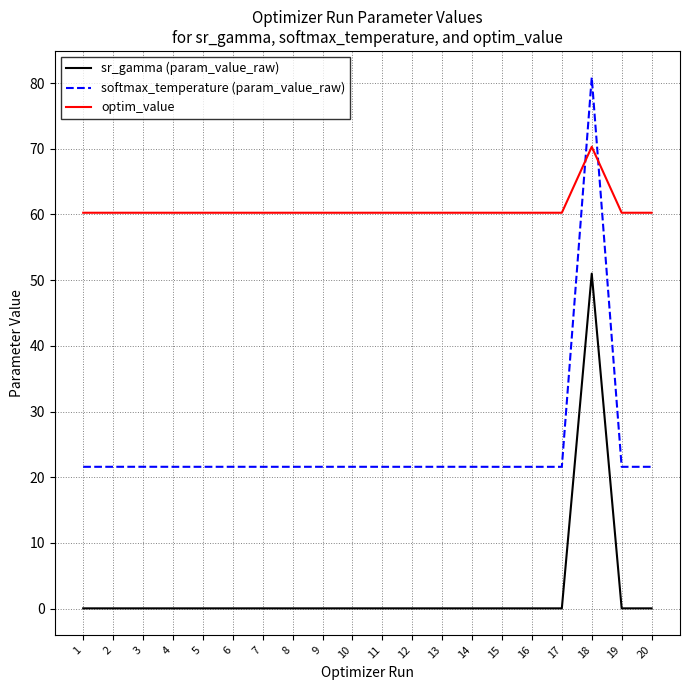

Does the chart have visible grid lines?

Yes